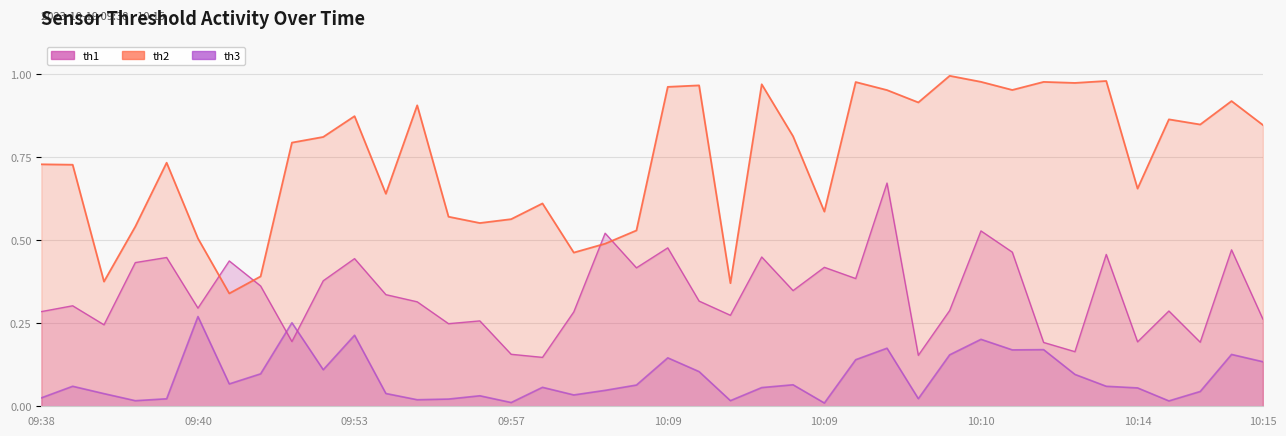

The value of th3 at 09:40 is 0.0. True or false?

False